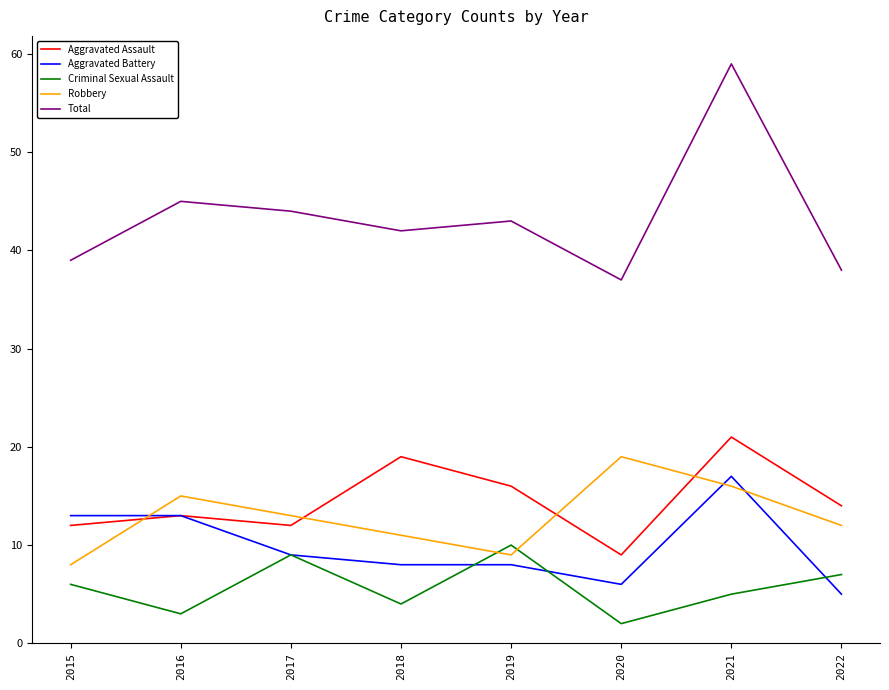

At which label does Robbery reach its peak?

2020